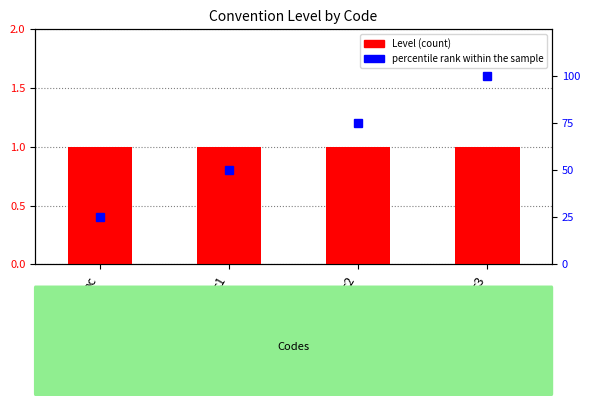

Rank the series by their maximum value, from highest to lowest.

percentile rank within the sample, Level